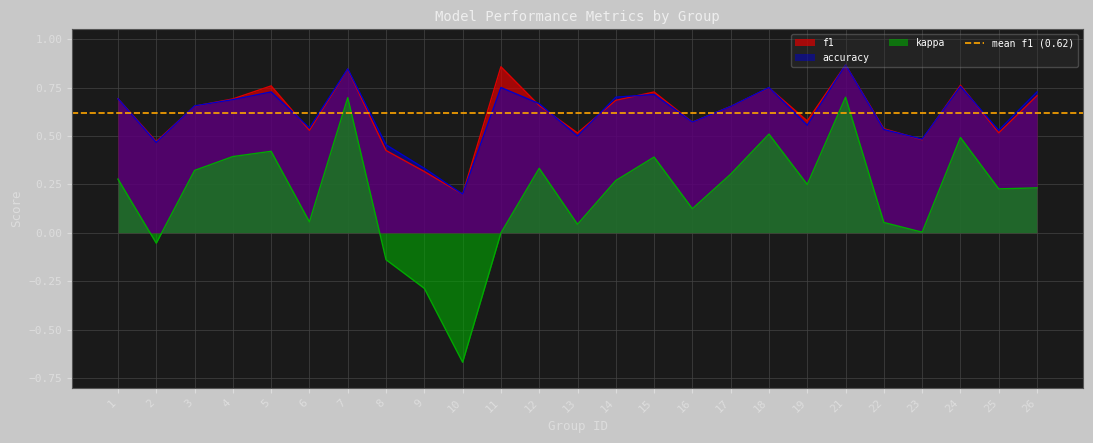

True or false: accuracy and kappa cross at least once.

False